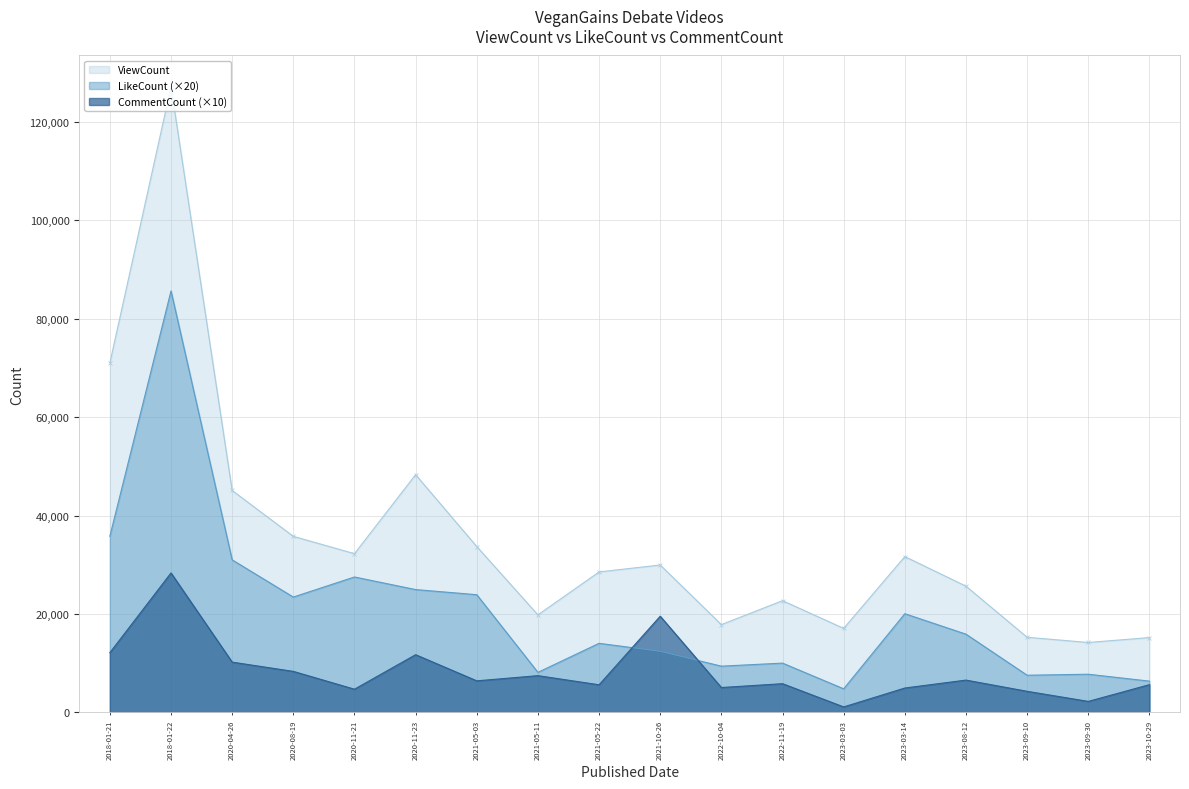

How many lines are shown in the chart?

3